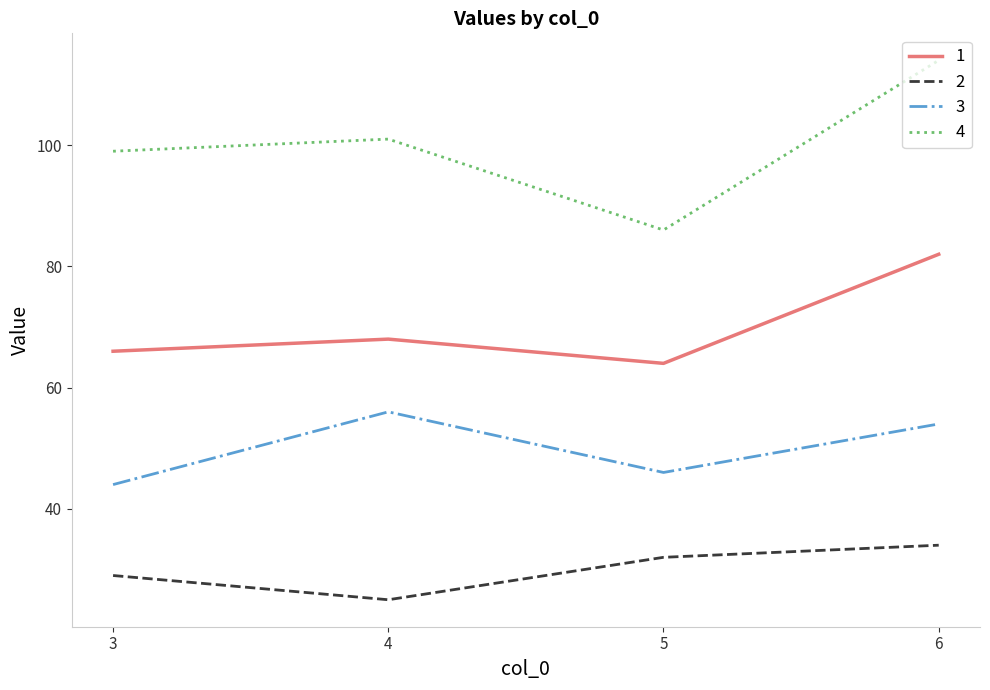

Reading left to right, transcribe all the data shown in this chart.

1: 3=66	4=68	5=64	6=82
2: 3=29	4=25	5=32	6=34
3: 3=44	4=56	5=46	6=54
4: 3=99	4=101	5=86	6=114